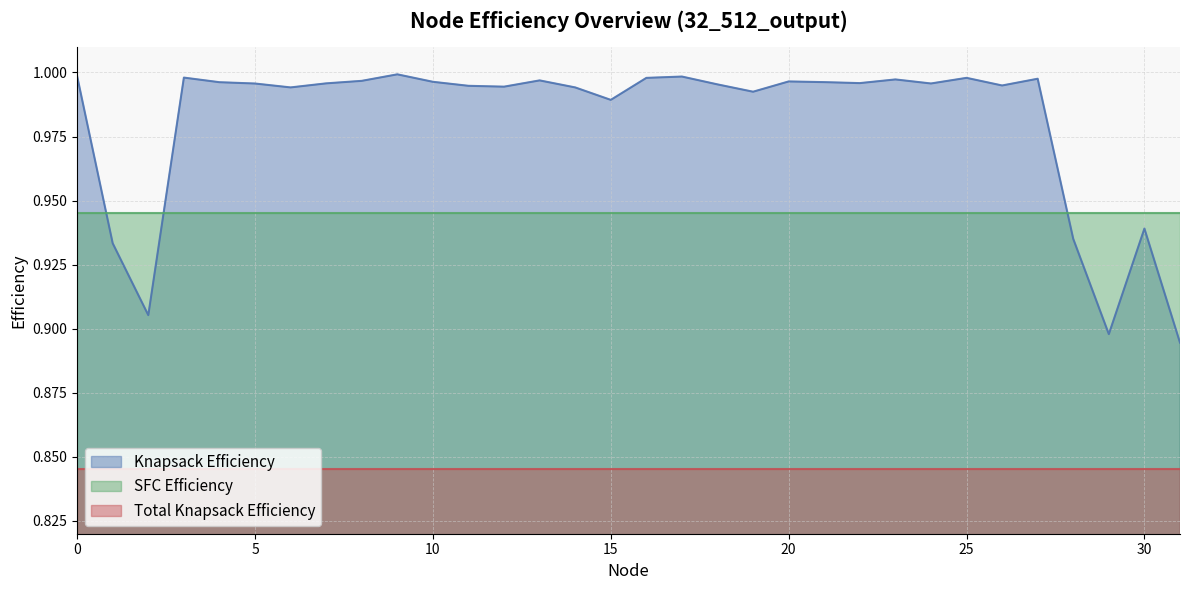

Does the chart display data point markers on the line(s)?

No